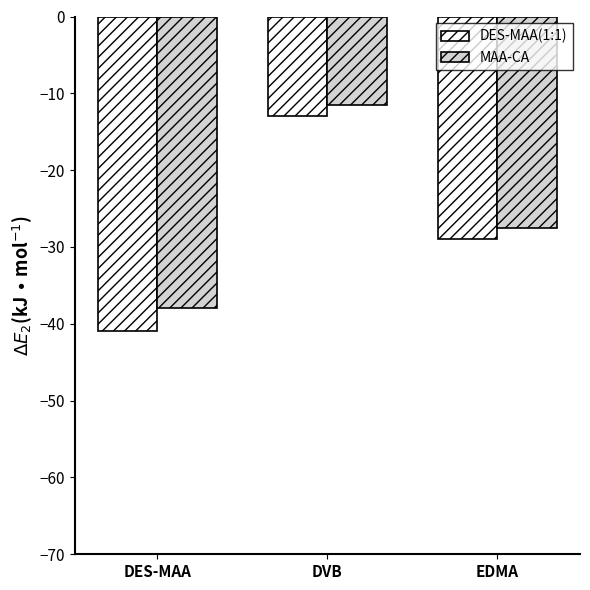

What are all the series names shown in the legend?

DES-MAA(1:1), MAA-CA